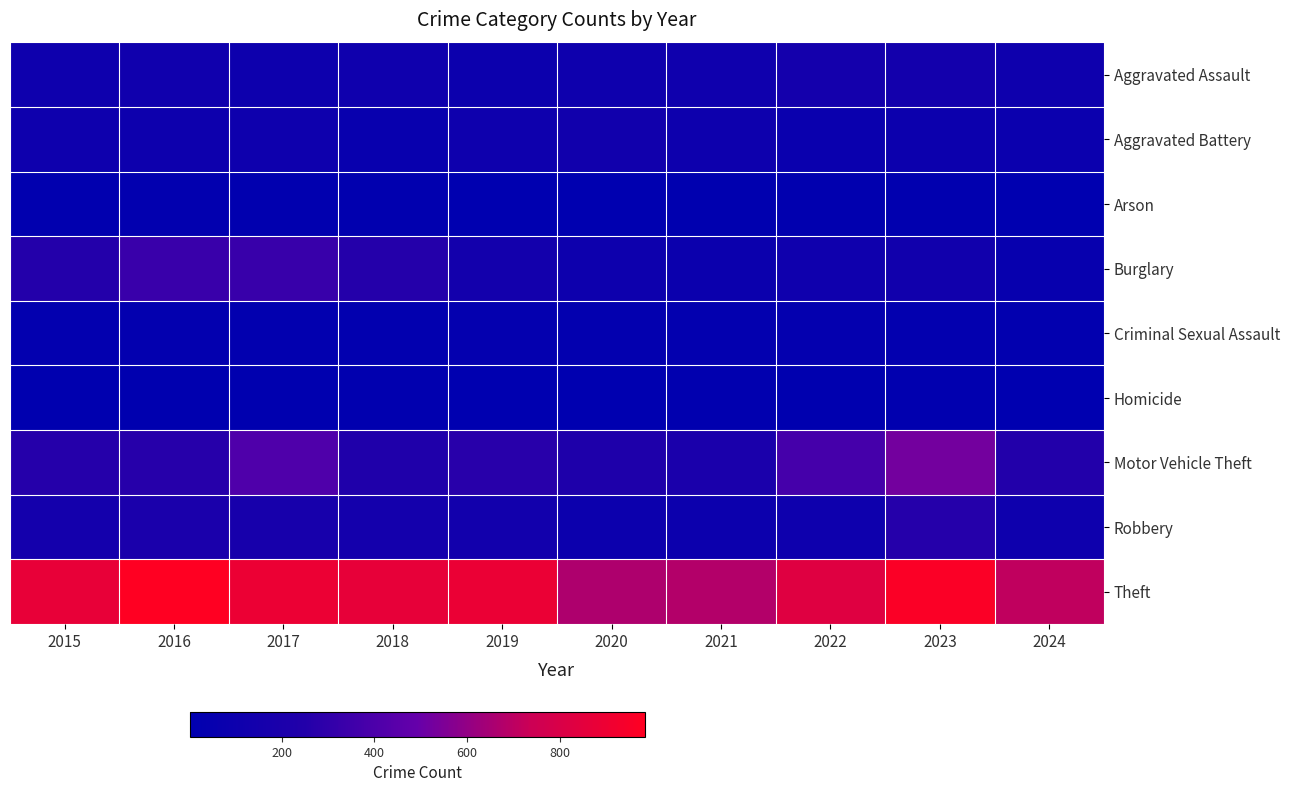

Reading left to right, list all the values displayed in this chart.

Aggravated Assault: 2015=110	2016=118	2017=105	2018=115	2019=92	2020=113	2021=115	2022=154	2023=146	2024=110
Aggravated Battery: 2015=108	2016=102	2017=108	2018=67	2019=108	2020=125	2021=100	2022=81	2023=92	2024=86
Arson: 2015=13	2016=20	2017=14	2018=12	2019=5	2020=4	2021=6	2022=11	2023=15	2024=2
Burglary: 2015=254	2016=333	2017=329	2018=257	2019=143	2020=100	2021=90	2022=116	2023=130	2024=59
Criminal Sexual Assault: 2015=29	2016=30	2017=21	2018=22	2019=35	2020=28	2021=27	2022=35	2023=32	2024=19
Homicide: 2015=9	2016=7	2017=8	2018=10	2019=5	2020=2	2021=13	2022=9	2023=10	2024=3
Motor Vehicle Theft: 2015=261	2016=265	2017=411	2018=231	2019=273	2020=221	2021=193	2022=376	2023=524	2024=249
Robbery: 2015=154	2016=194	2017=178	2018=155	2019=135	2020=97	2021=91	2022=111	2023=260	2024=113
Theft: 2015=874	2016=984	2017=892	2018=868	2019=891	2020=666	2021=678	2022=827	2023=964	2024=708